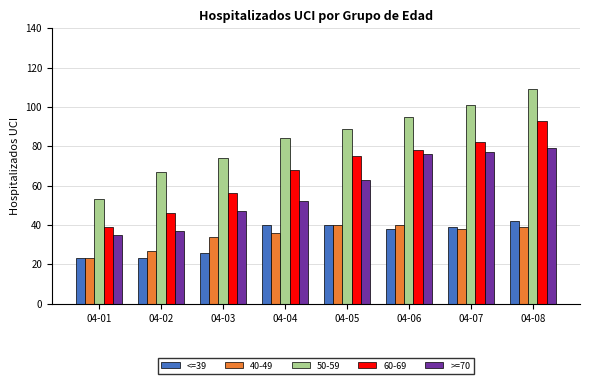

What is the difference between the maximum and minimum values in the <=39 series?

19